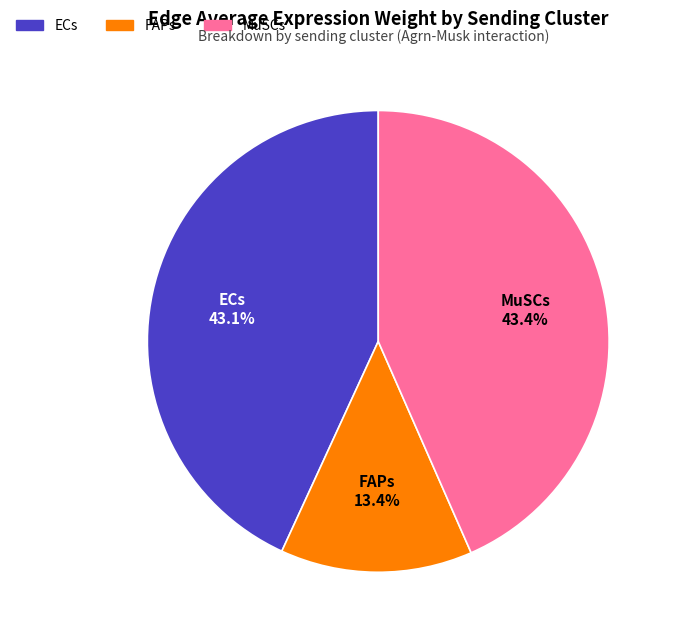

Is there any slice that represents more than half of the pie?

No